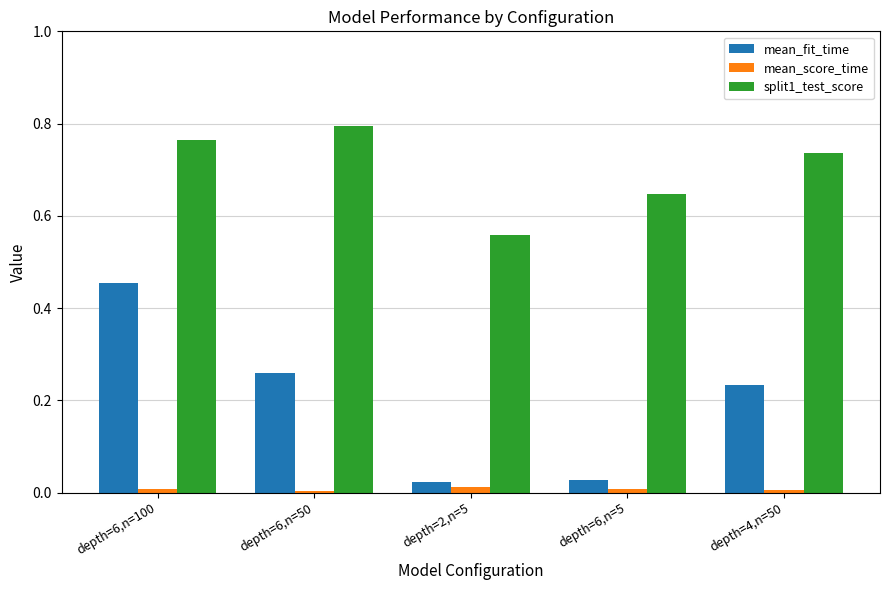

What is the label of the 2nd bar from the right?

depth=6,n=5